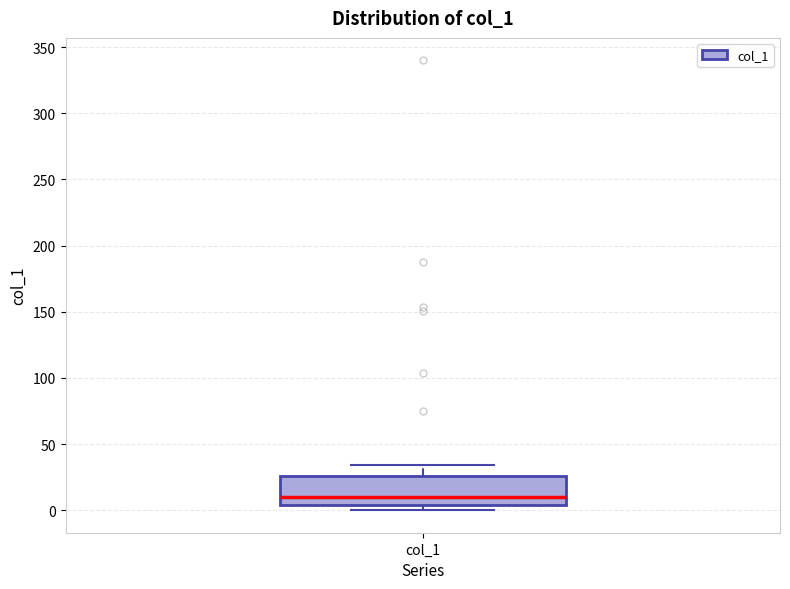

Transcribe this box plot: give where the median line is, the range the box spans, and where the two whiskers end, as read against the y-axis. The values are not printed on the chart, so give them approximately, as read against the axis.

median 10, box 5 to 25, whiskers 0 to 35